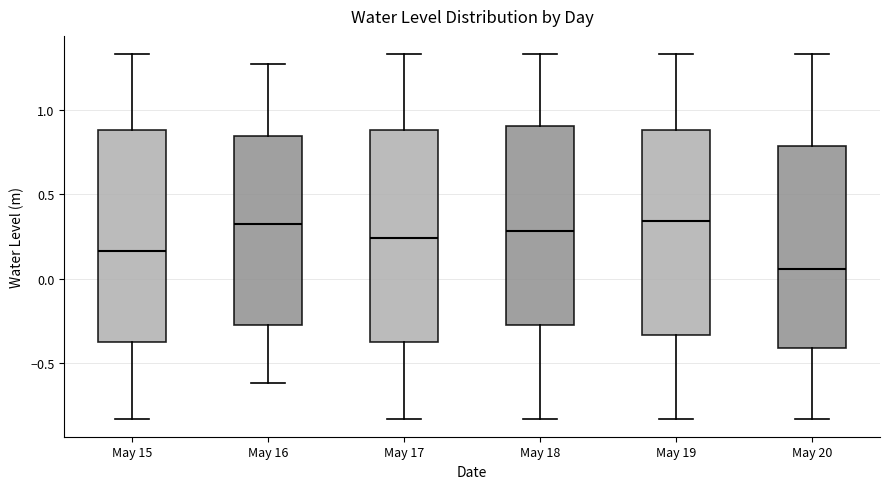

Where does the upper whisker of the box for May 17 end on the y-axis? The values are not printed on the chart, so give them approximately, as read against the axis.

1.35